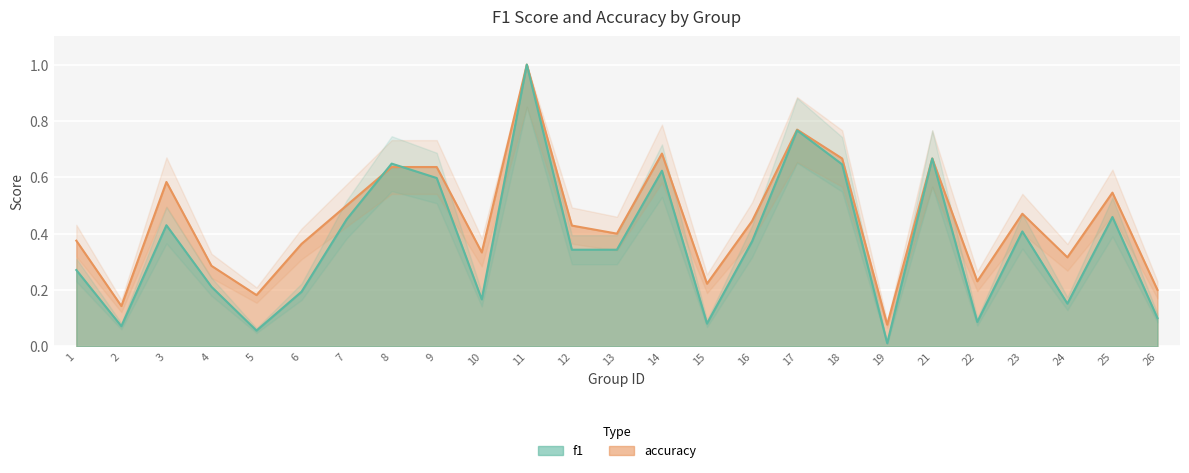

How many lines are shown in the chart?

2